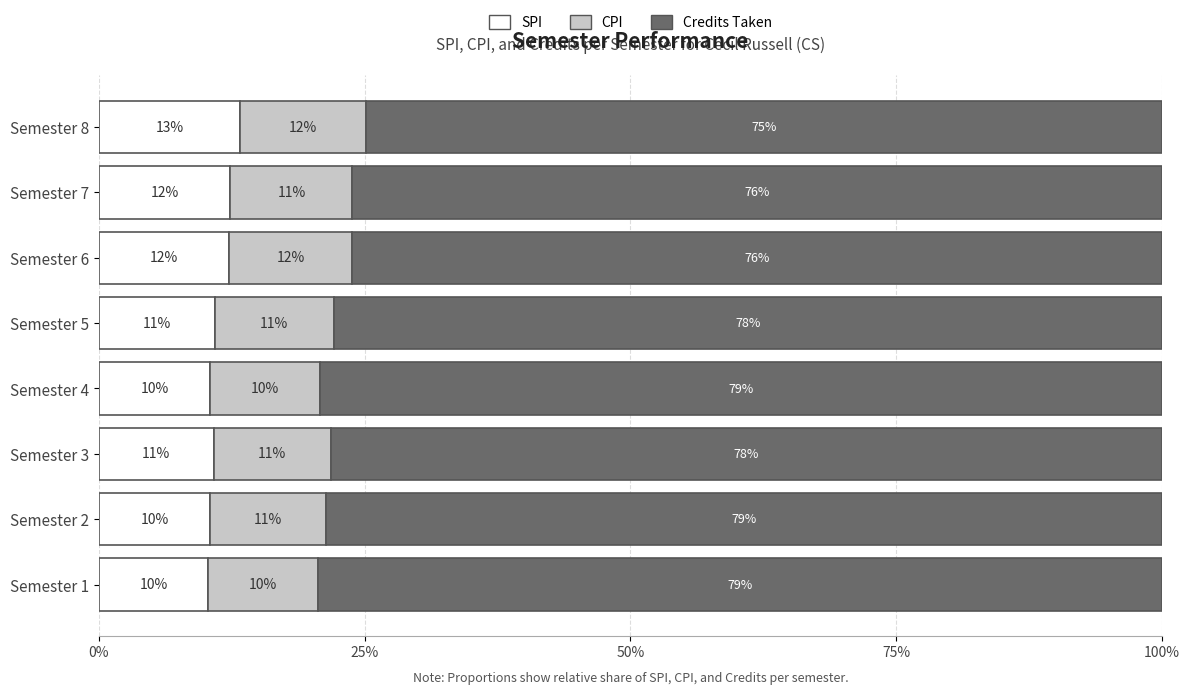

At which label does SPI reach its peak?

Semester 8